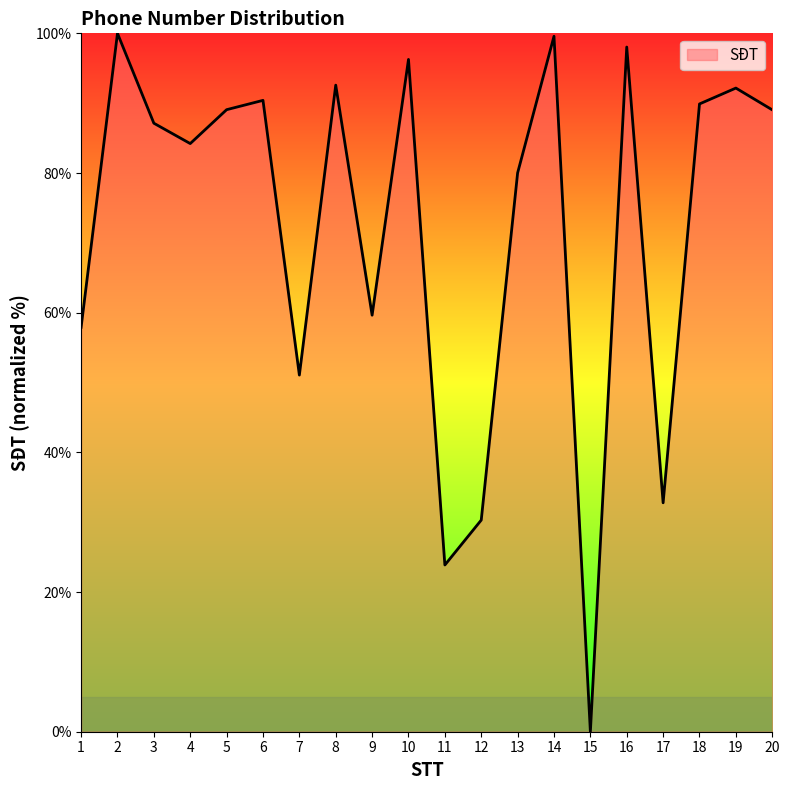

Which has a higher value, 19 or 5?

19